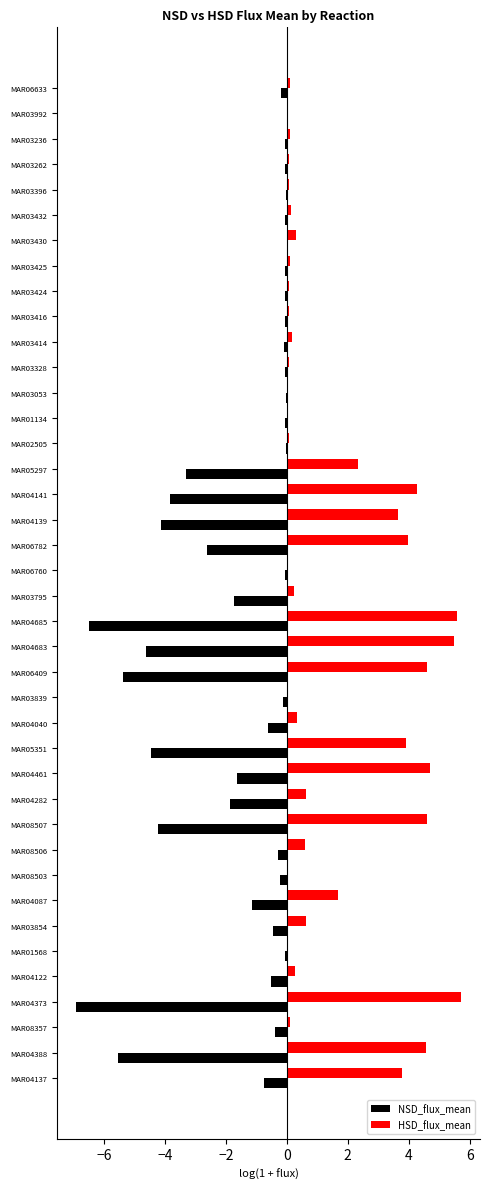

Which series has the largest total across all categories?

HSD_flux_mean